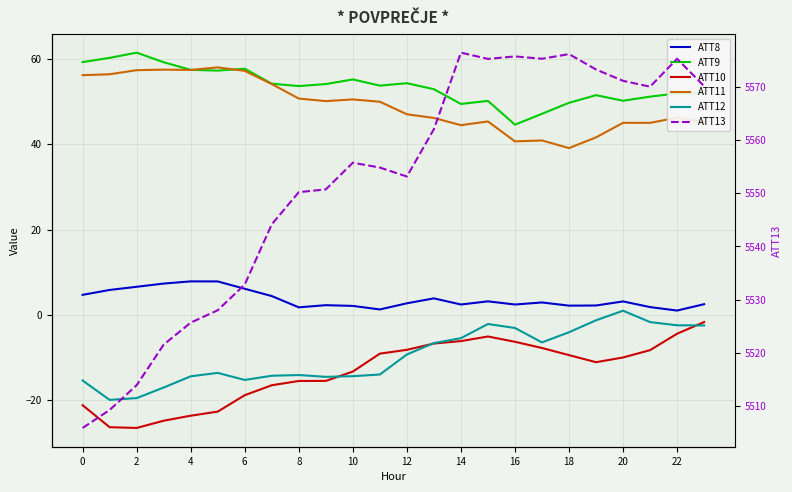

True or false: ATT11 and ATT8 cross at least once.

False